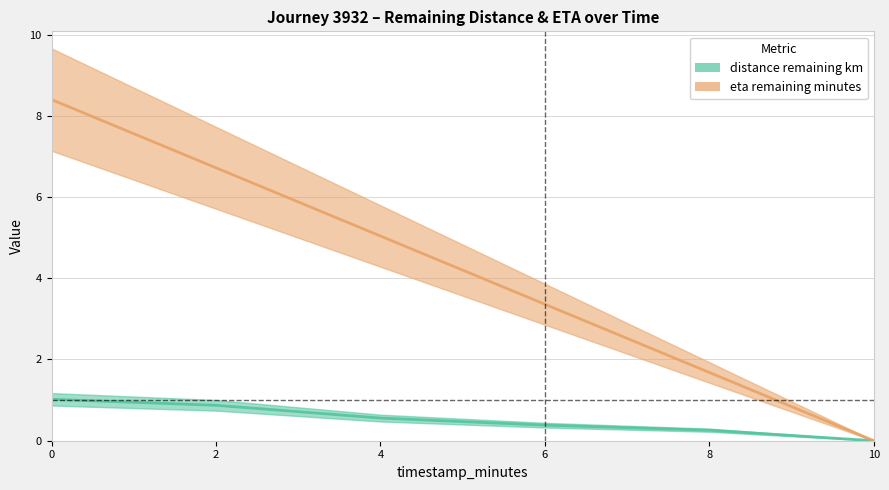

The distance_remaining_km series shows 0.9 at 2. True or false?

True